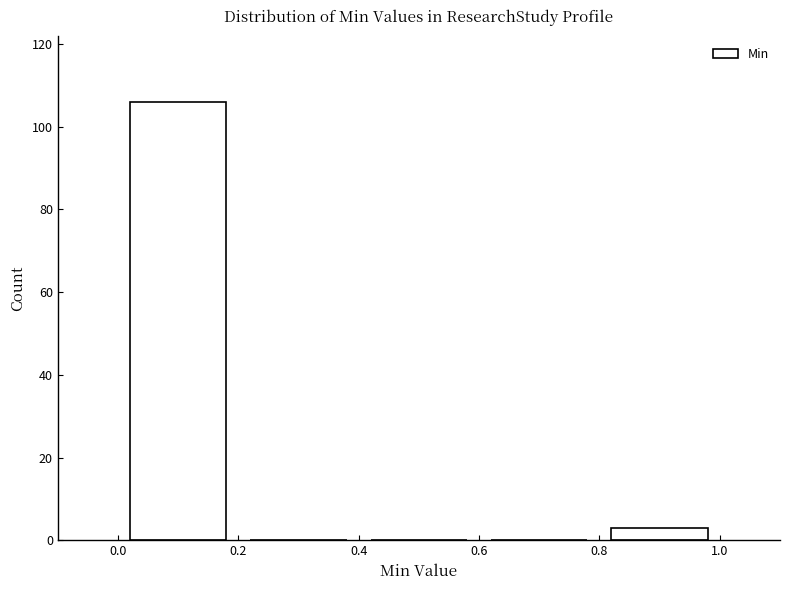

What is the height of the bar covering 0.0 to 0.2 on the x-axis? The values are not printed on the chart, so give them approximately, as read against the axis.

106